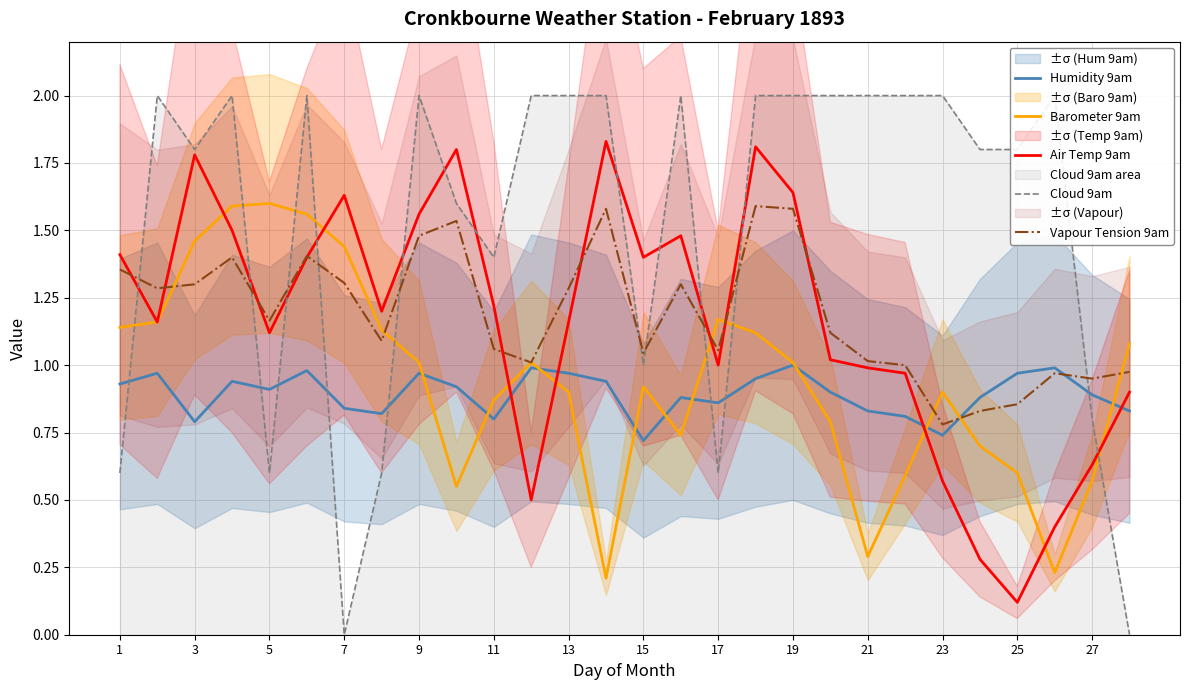

The Air Temp 9am series shows 1.1 at 5. True or false?

True